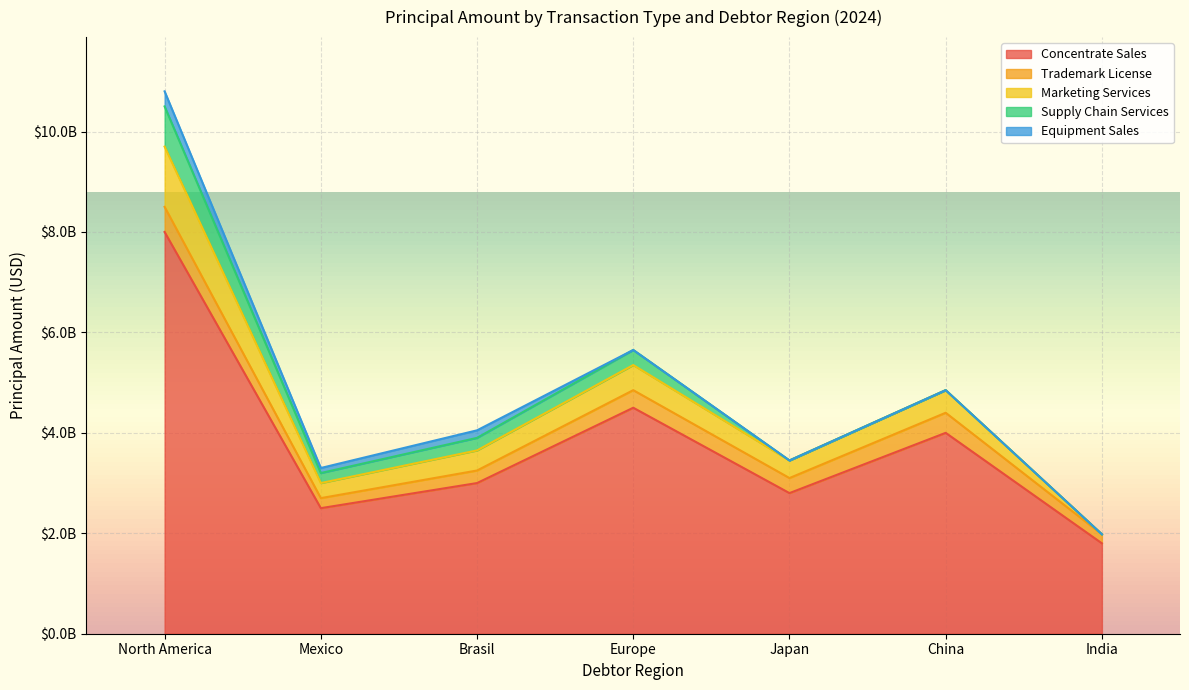

Which category has the highest value in the Concentrate Sales series?

North America